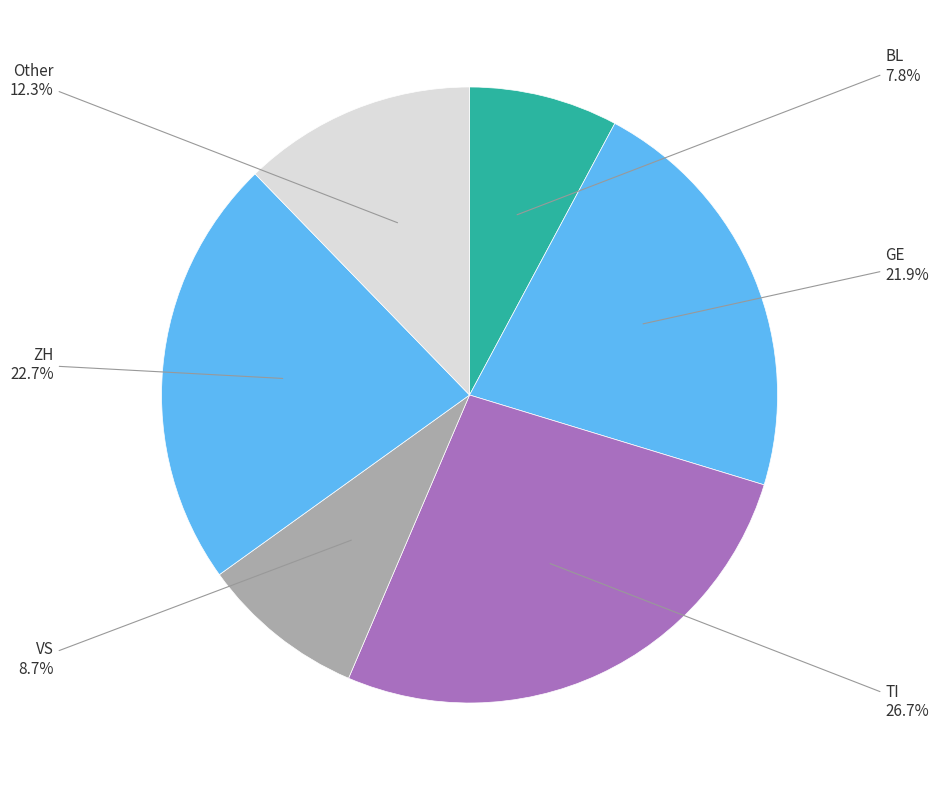

Which slice is the largest?

TI